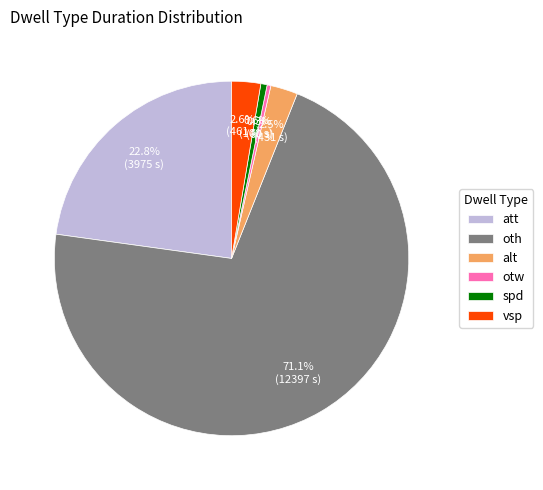

Does vsp represent more than half of the total?

No